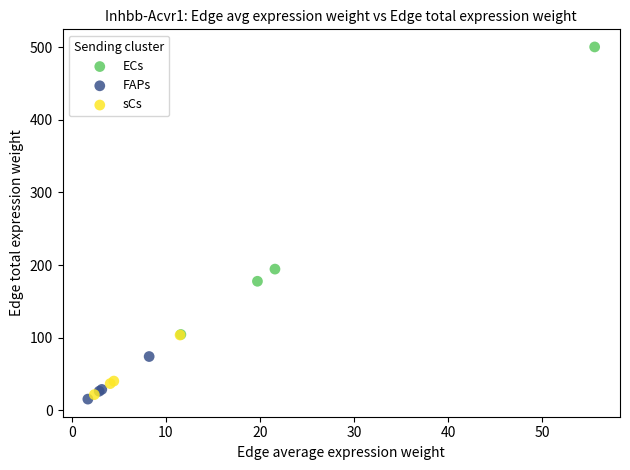

Which series has the widest spread of Y values?

ECs